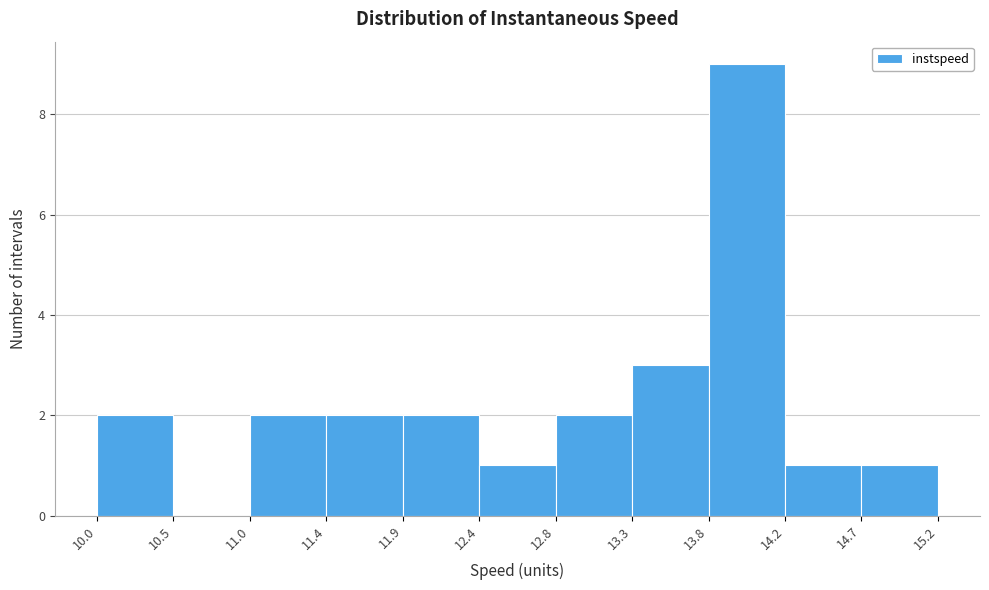

Over which range of the x-axis is the bar tallest?

13.8 to 14.2